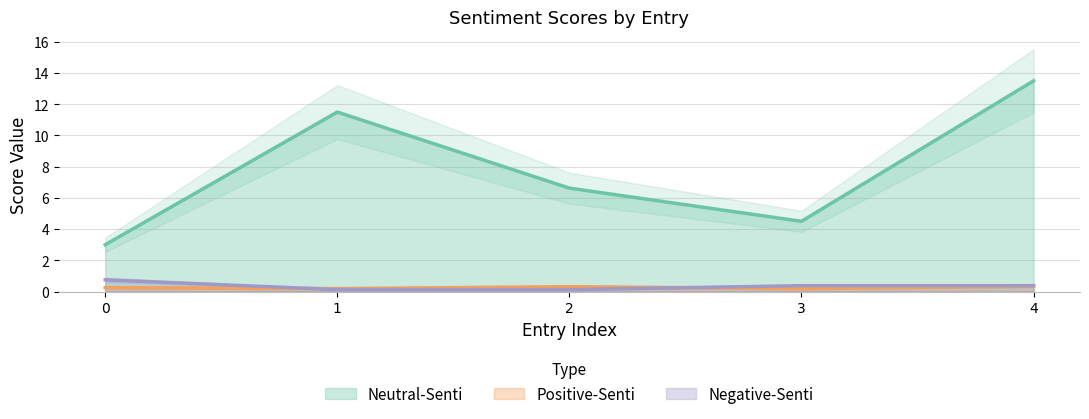

What are all the series names shown in the legend?

Neutral-Senti, Positive-Senti, Negative-Senti